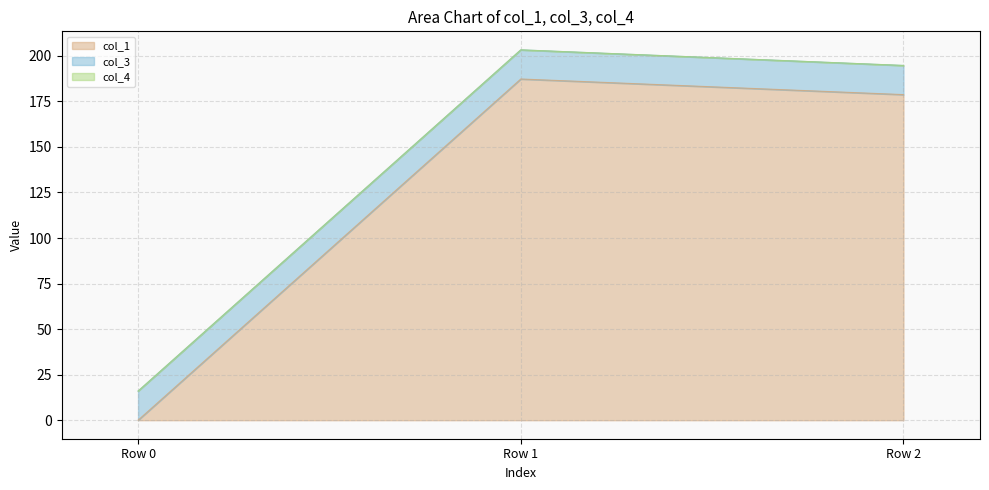

What is the maximum value shown in the chart?

187.3